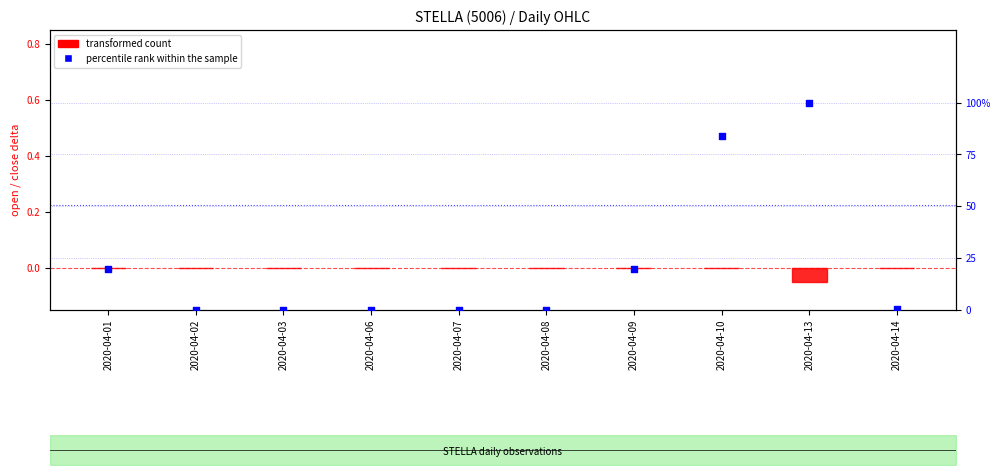

Which series contains the highest Y value?

percentile rank within the sample